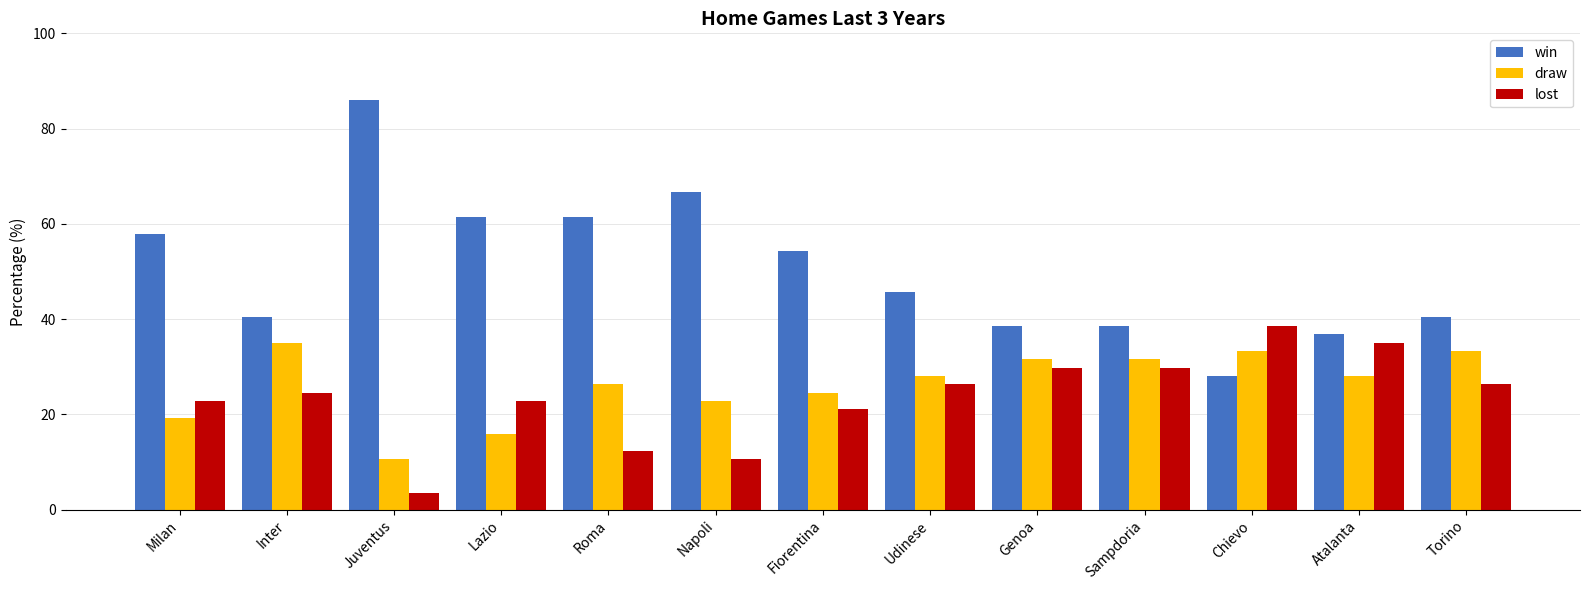

What is the spread (max minus min) of values at Lazio?

45.6